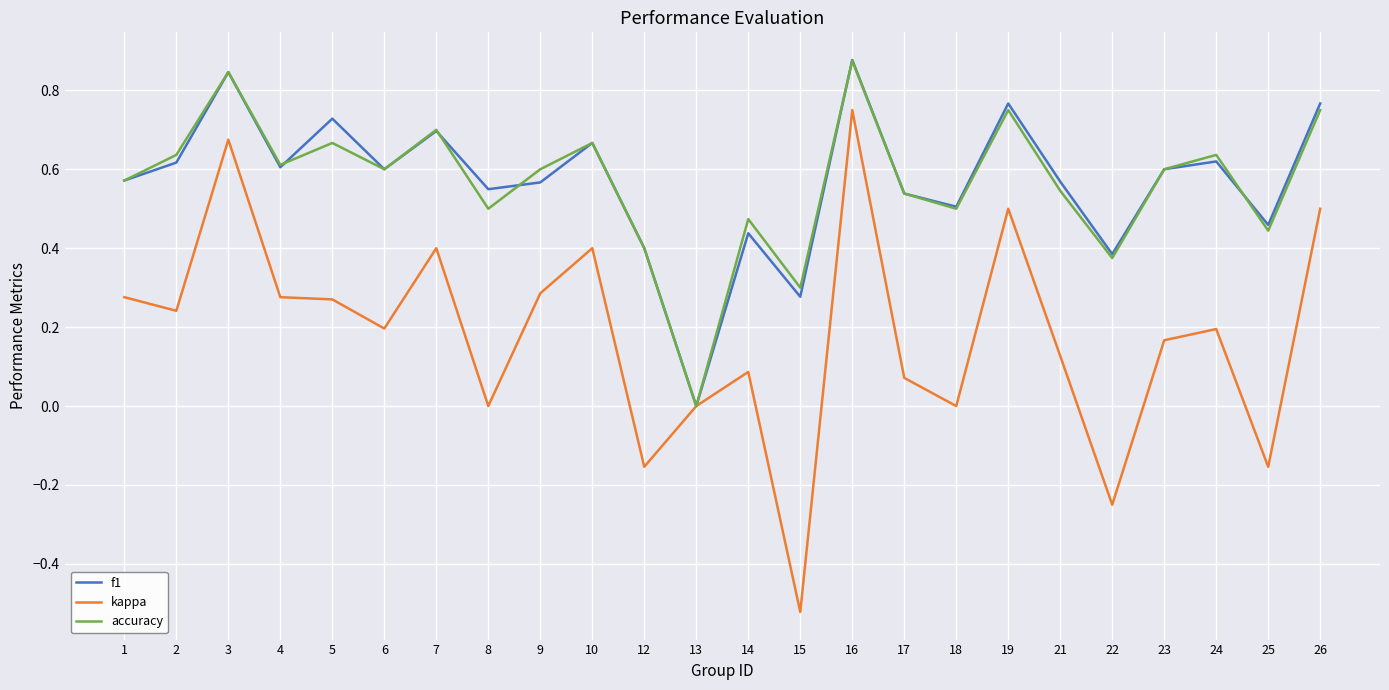

What is the total value across all series at 21?

1.2